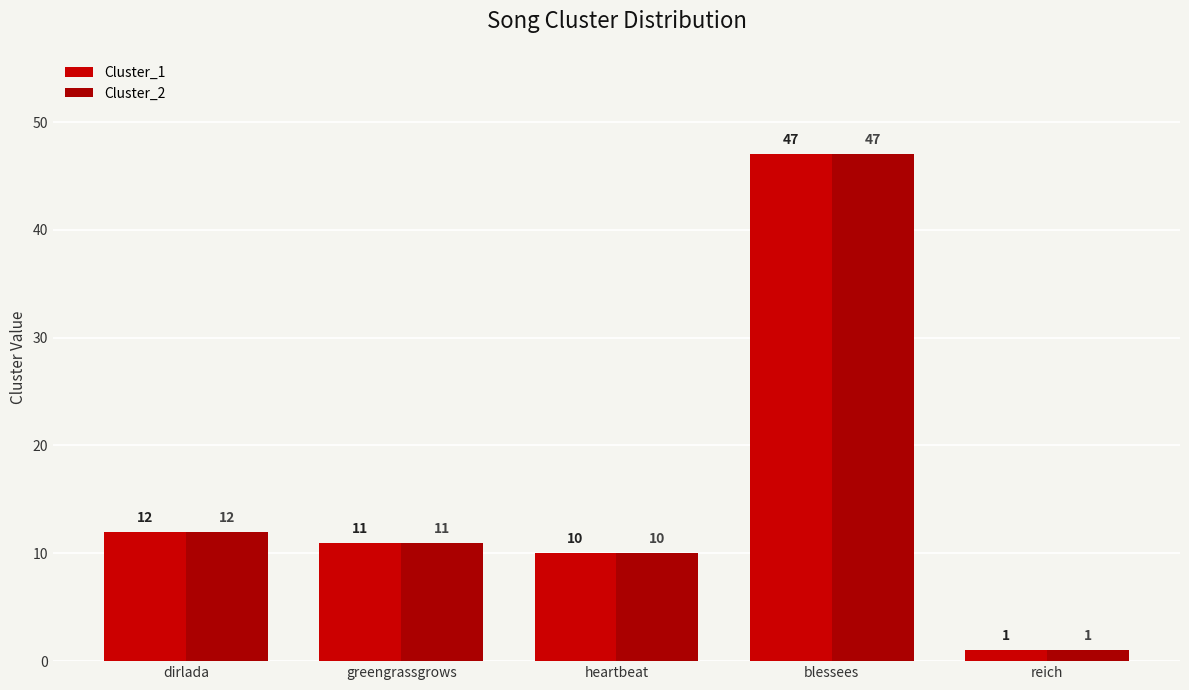

What is the label of the 2nd bar from the left?

greengrassgrows